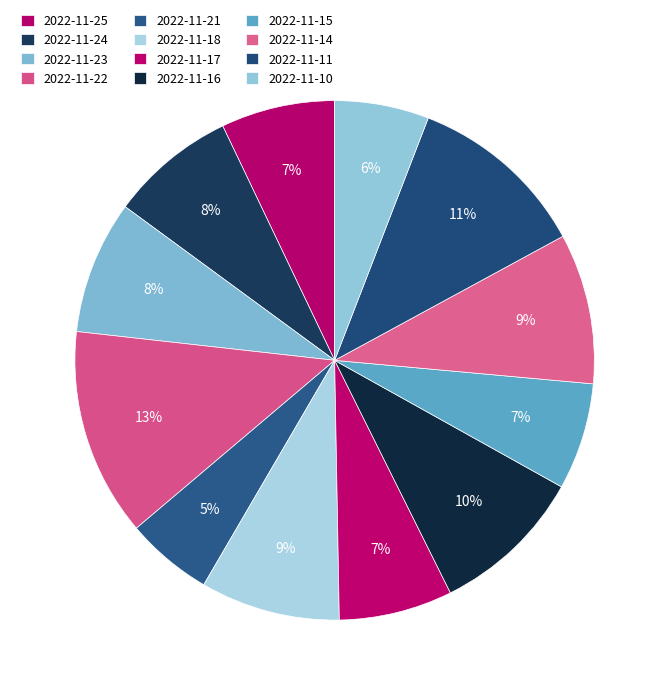

How many segments does this pie chart have?

12